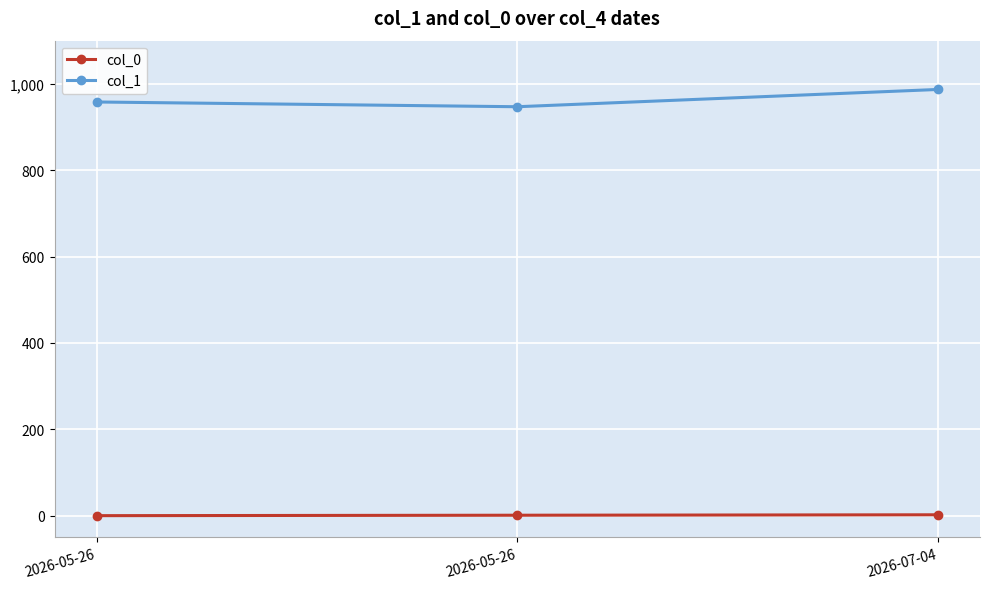

At which label does col_1 first exceed 958?

2026-07-04